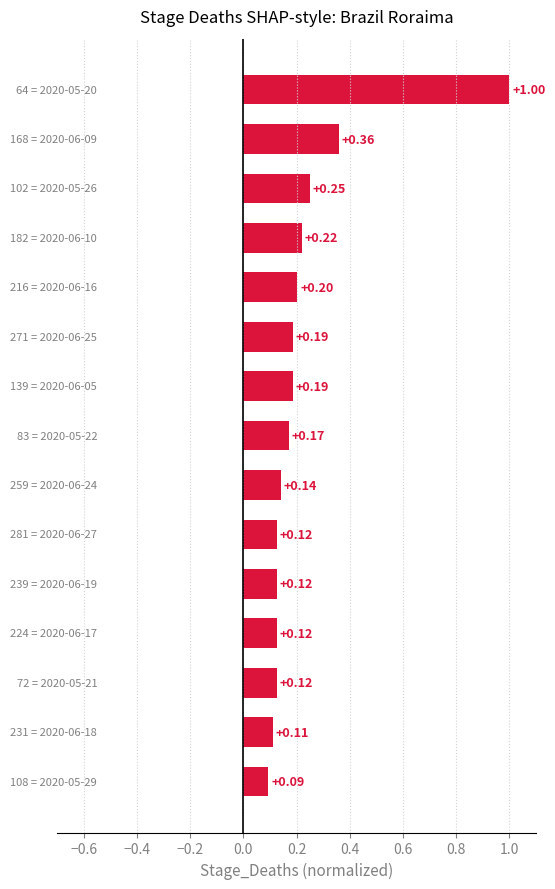

What is the sum of all values?

3.4